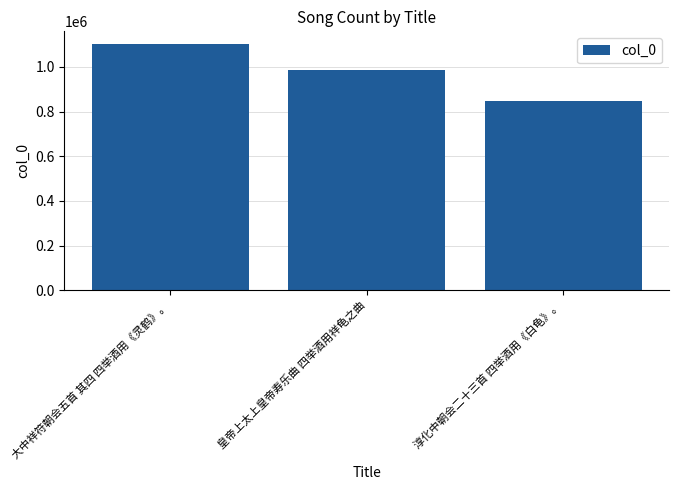

Rank the categories by value from lowest to highest.

淳化中朝会二十三首 四举酒用《白龟》。, 皇帝上太上皇帝寿乐曲 四举酒用祥龟之曲, 大中祥符朝会五首 其四 四举酒用《灵鹤》。